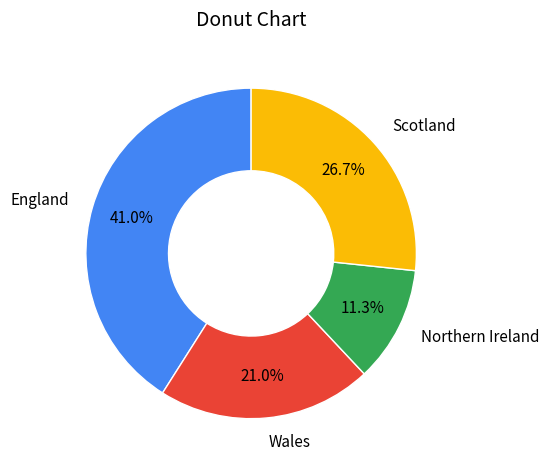

Approximately how many times larger is the value at Northern Ireland compared to England?

0.3